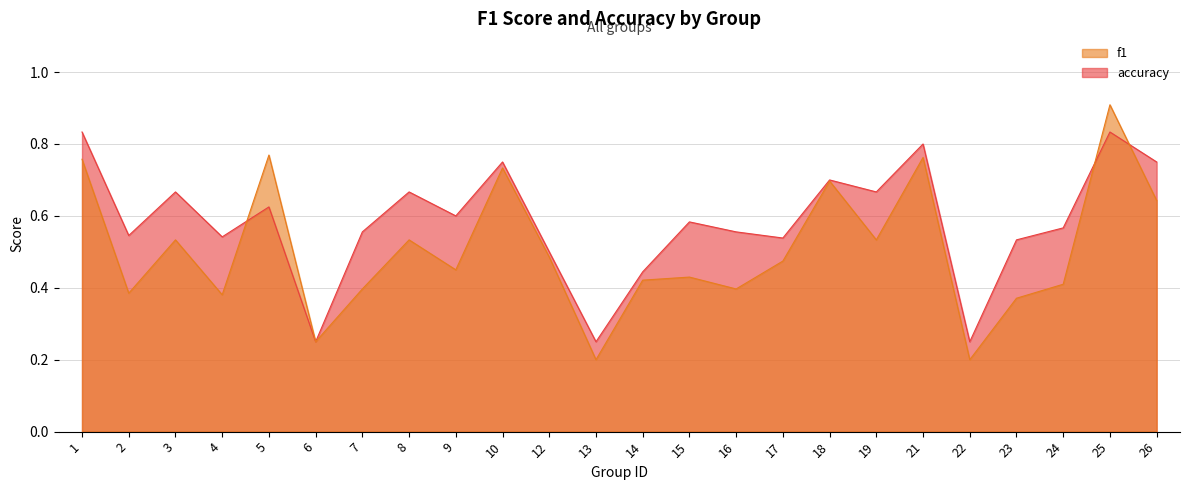

What are all the series names shown in the legend?

f1, accuracy